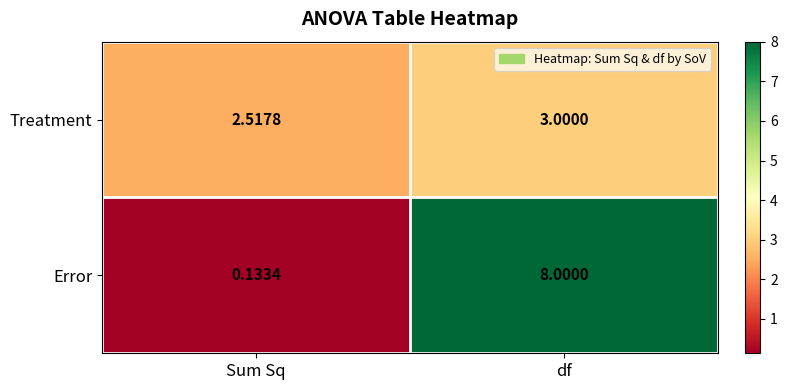

Rank the categories by Error value from highest to lowest.

df, Sum Sq